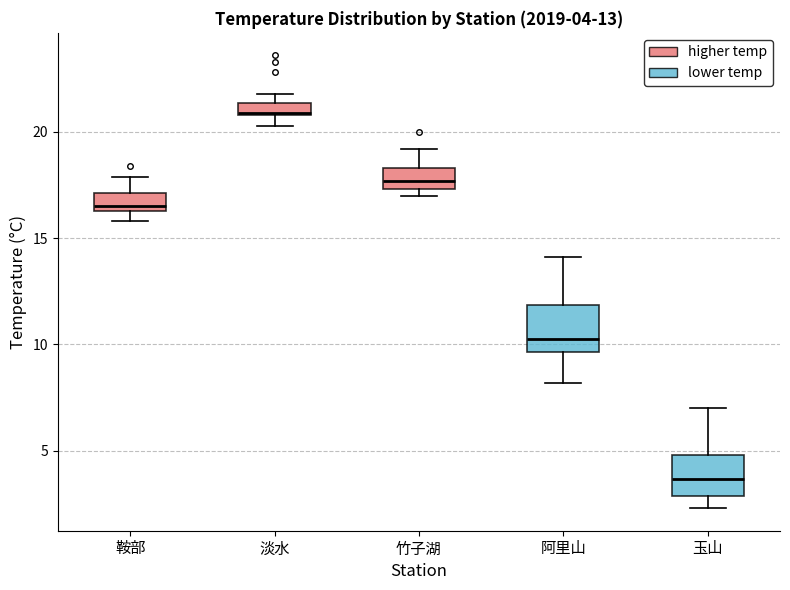

Which box has the lowest median line?

玉山